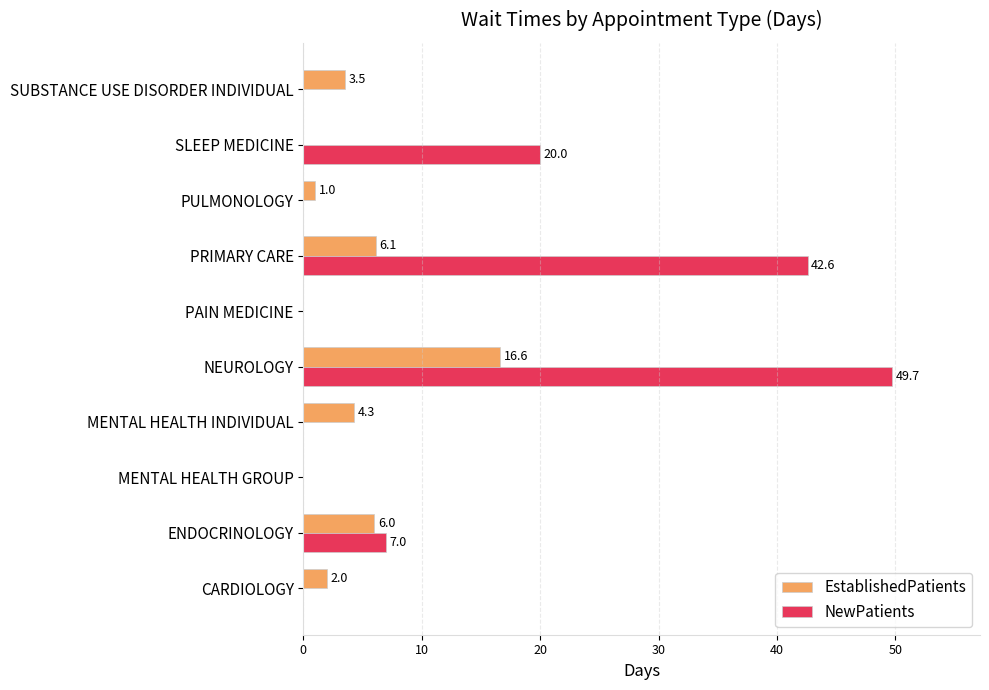

True or false: NewPatients has a value of 0.0 at SUBSTANCE USE DISORDER INDIVIDUAL.

True